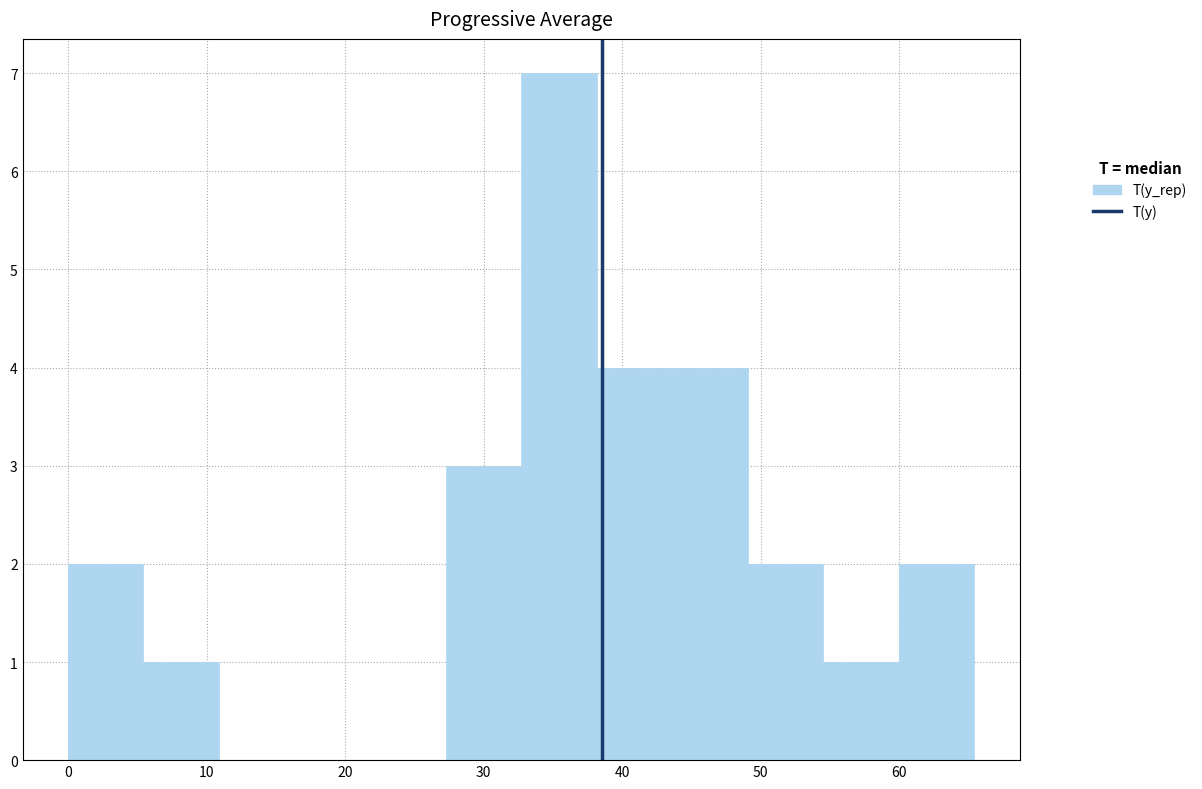

Reading left to right, transcribe this chart: for each bar, give the range it covers on the x-axis and its height. Neither the bar edges nor the heights are printed on the chart, so give them approximately, as read against the axes.

0 to 5: 2
5 to 11: 1
11 to 16: 0
16 to 22: 0
22 to 27: 0
27 to 33: 3
33 to 38: 7
38 to 44: 4
44 to 49: 4
49 to 55: 2
55 to 60: 1
60 to 65: 2